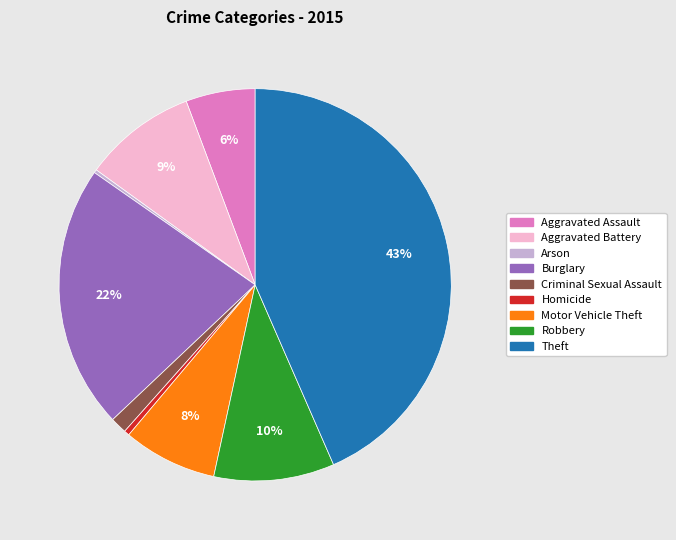

Is there any slice that represents more than half of the pie?

No